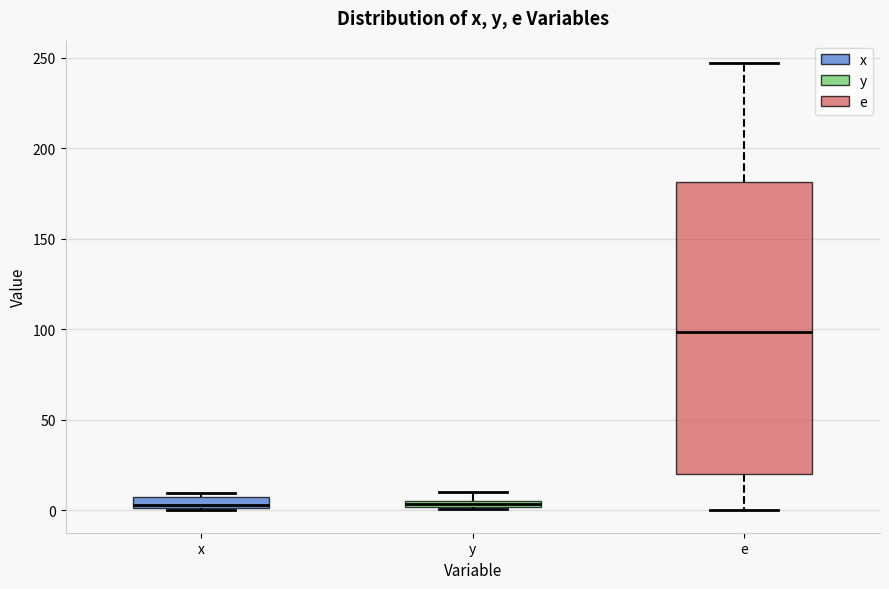

Which box has the highest median line?

e